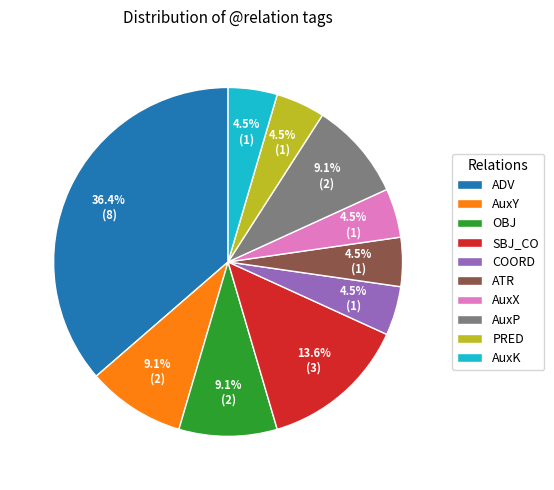

Count the number of slices in the pie.

10